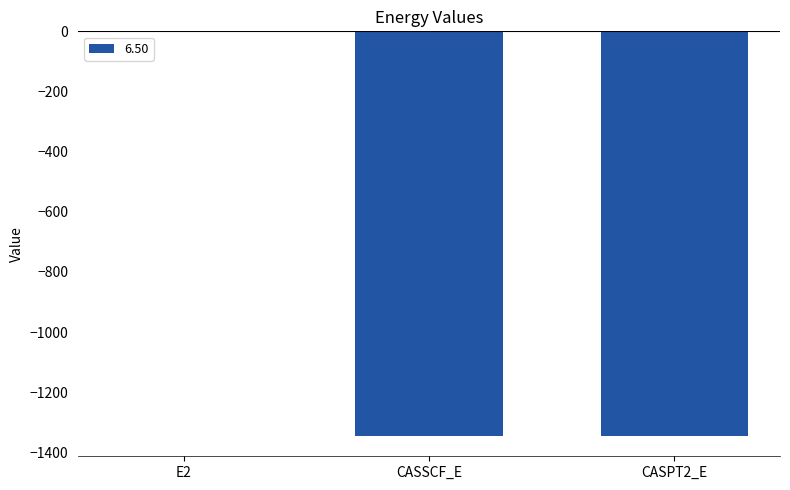

Count the number of values greater than -1345.

1